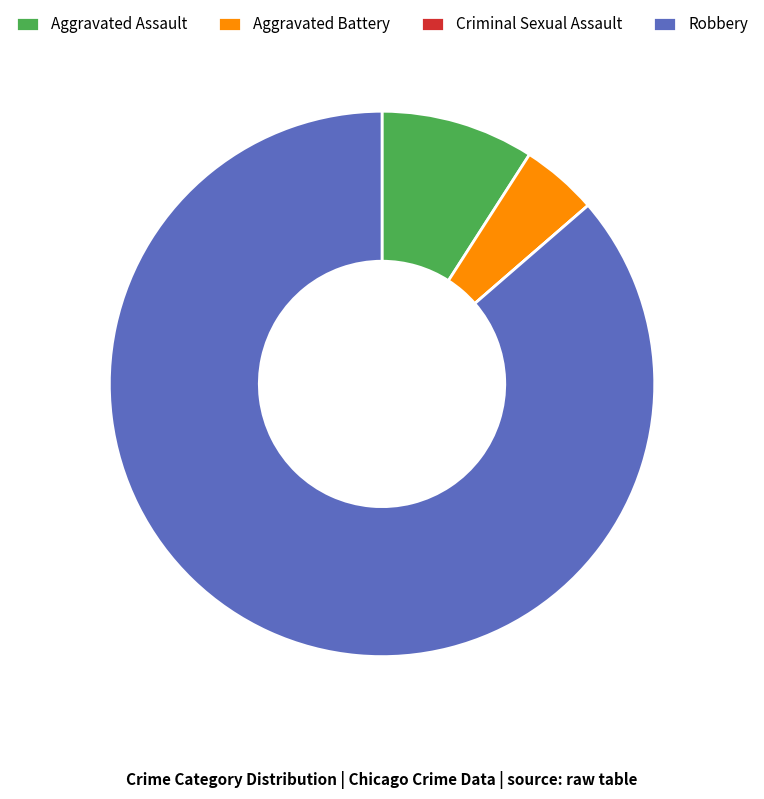

Is there any slice that represents more than half of the pie?

Yes